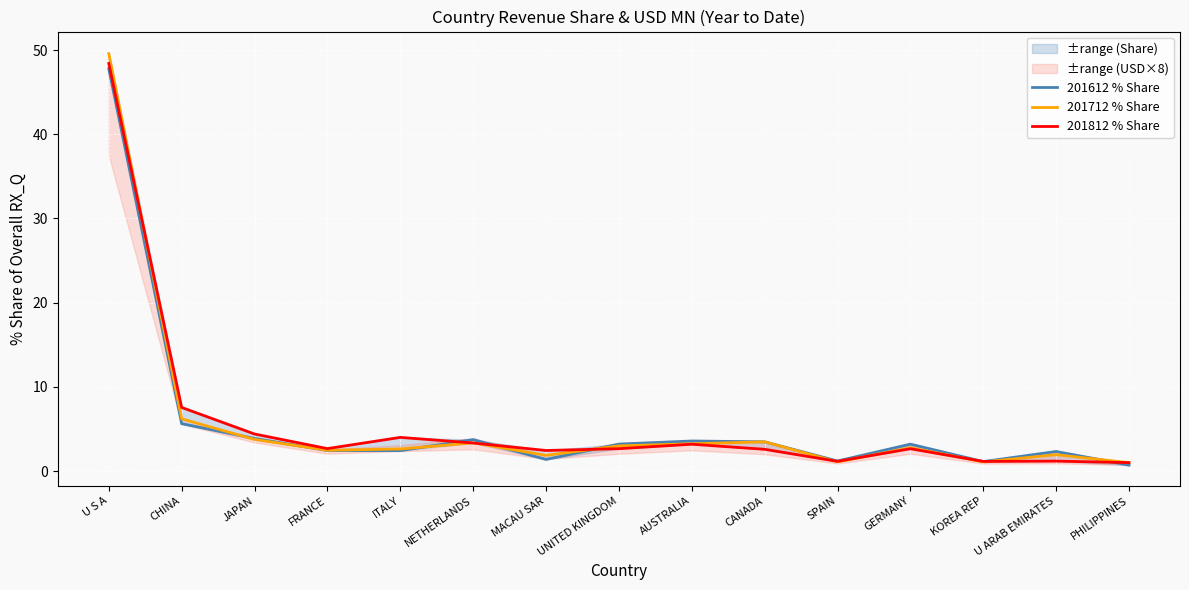

How many values in the 201712 % Share series exceed 2?

10